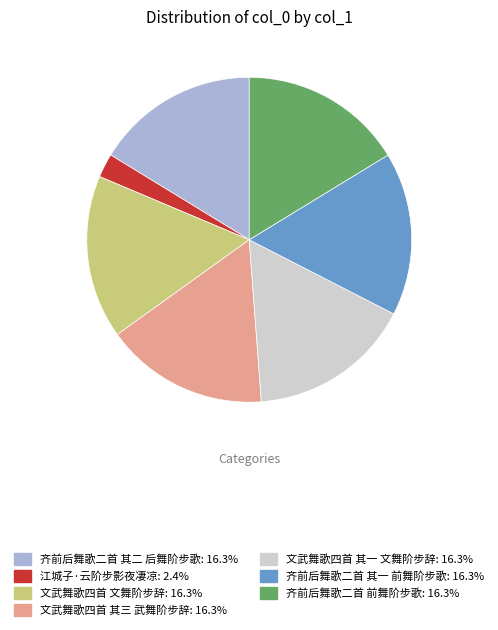

Is there a majority slice in this chart?

No